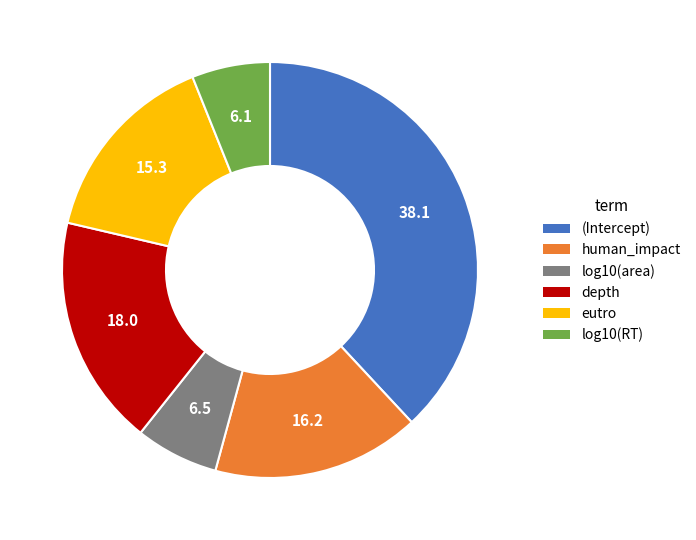

How many slices are in this pie chart?

6